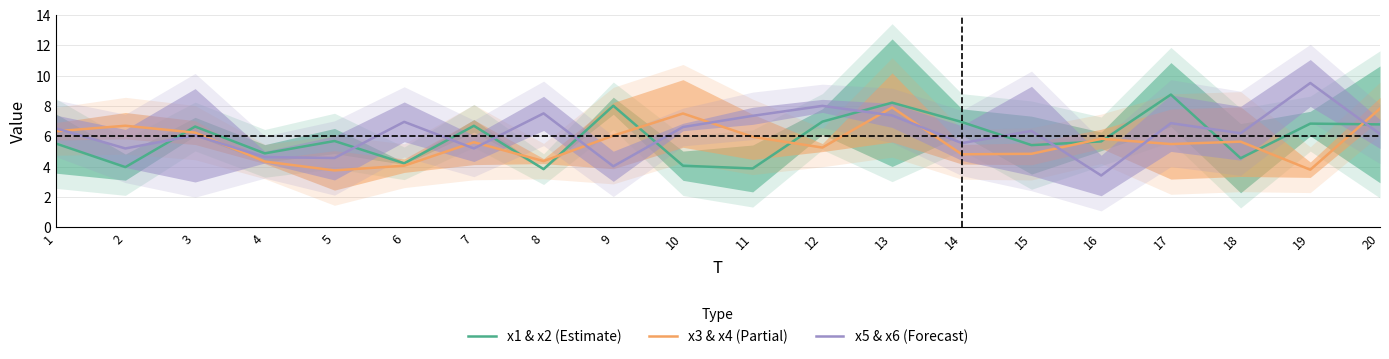

What is the difference between the highest and lowest values at 4?

0.5